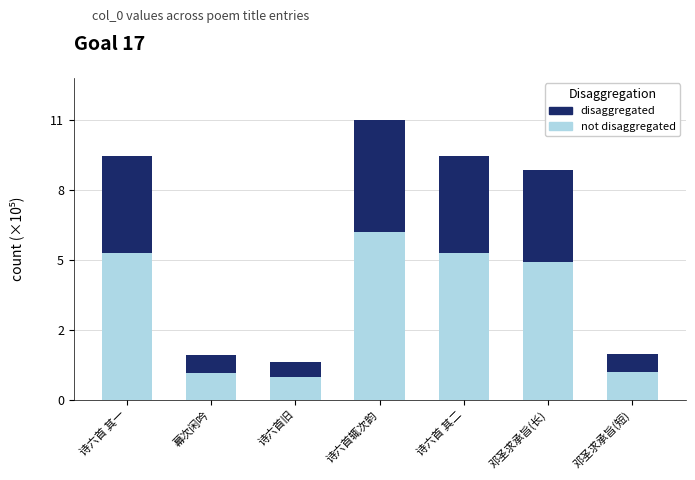

Which series has the widest spread of values?

not disaggregated